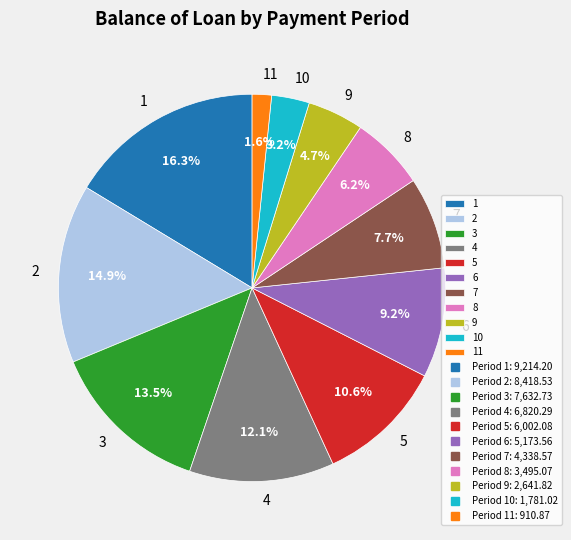

True or false: 1 accounts for 16% of the total.

True